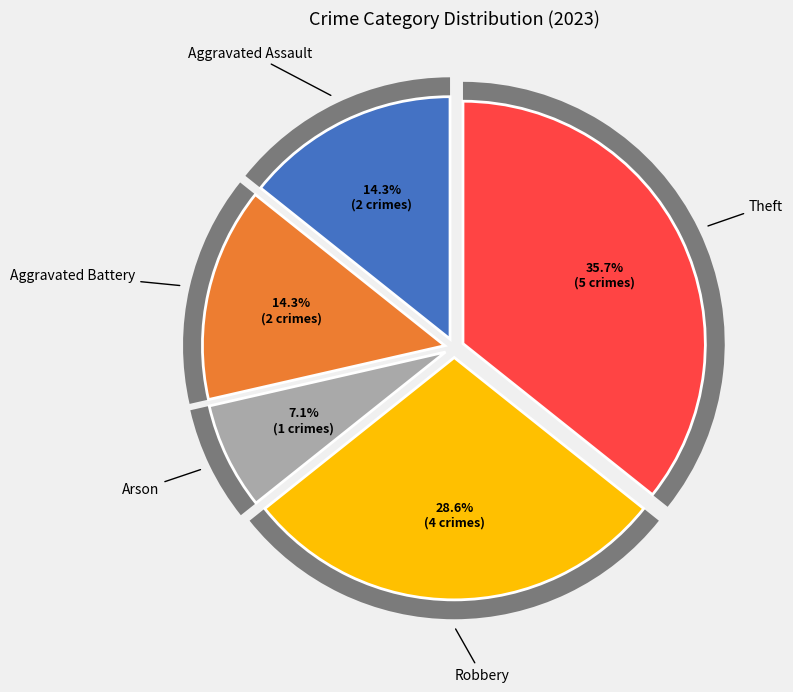

Between Aggravated Battery and Theft, which is larger?

Theft